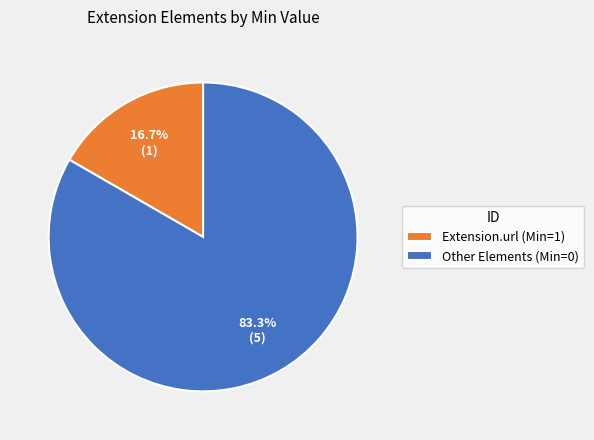

What portion of the pie excludes Extension.url (Min=1)?

83.3%